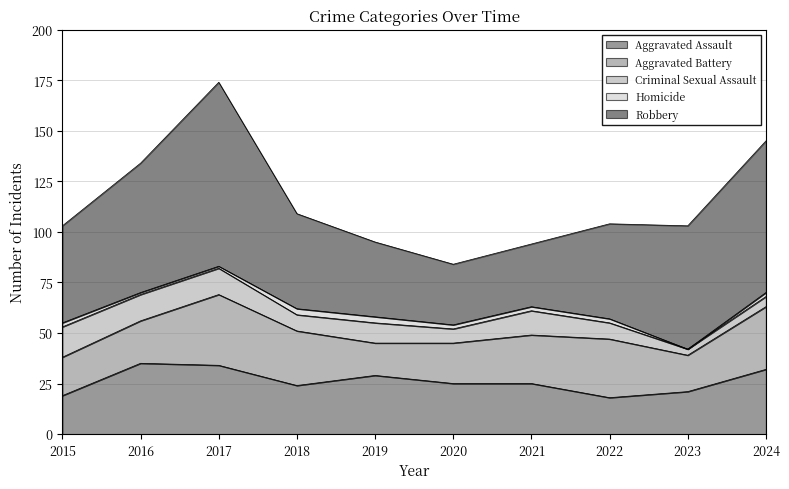

How many lines are shown in the chart?

5